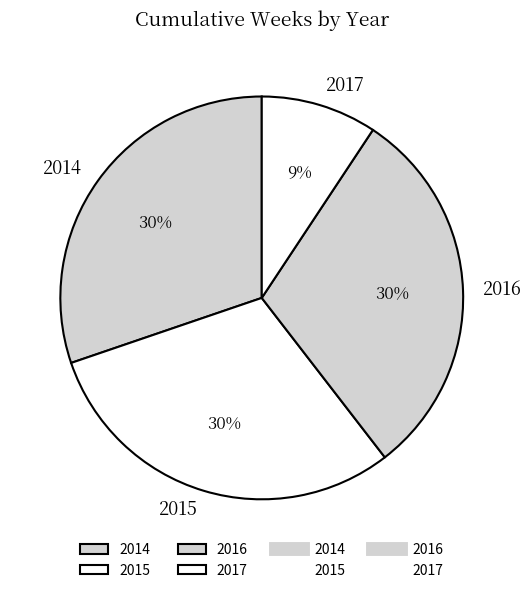

The 2015 slice represents 30% of the pie. True or false?

True